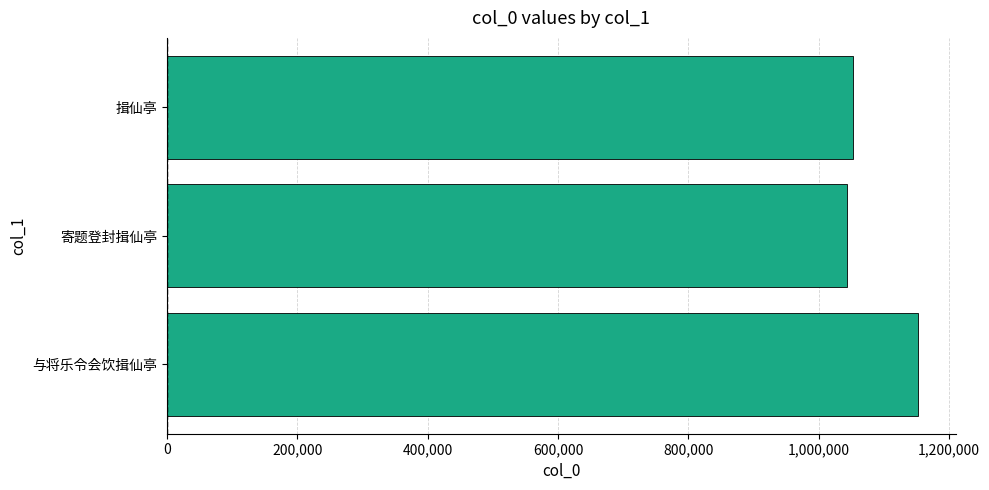

Is it true that the value at 寄题登封揖仙亭 is 1043574?

True